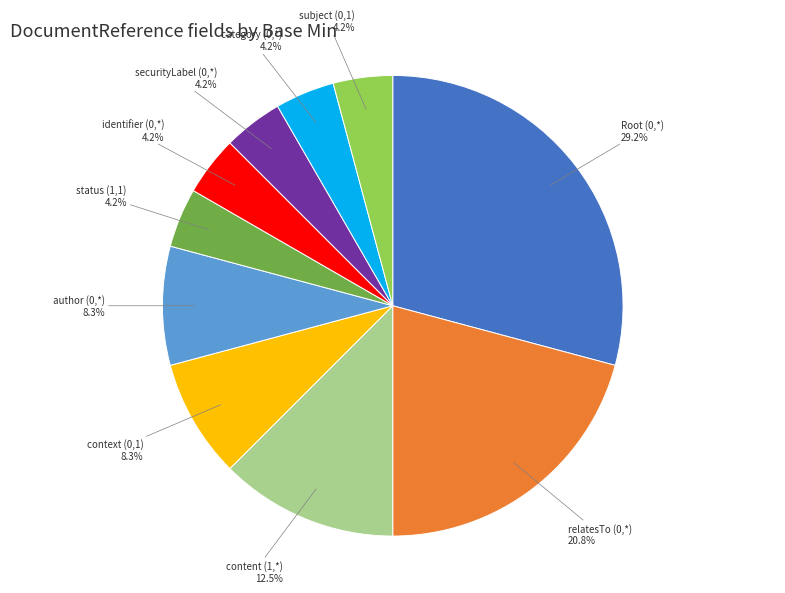

To the nearest percent, what is the difference between the largest and smallest slice percentages?

25%